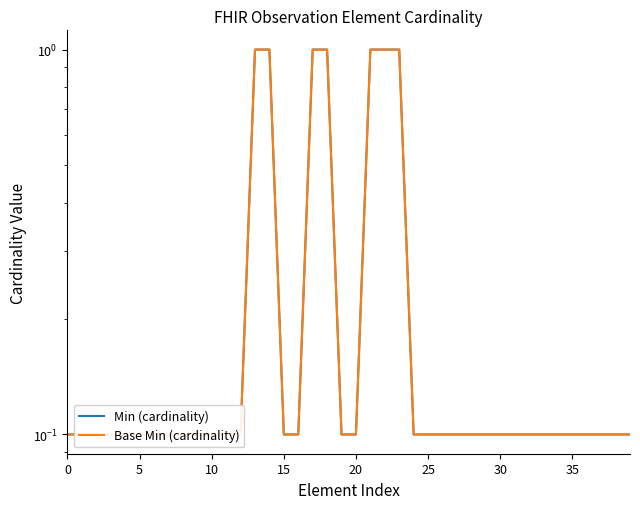

What is the total value across all series at 34?

0.2